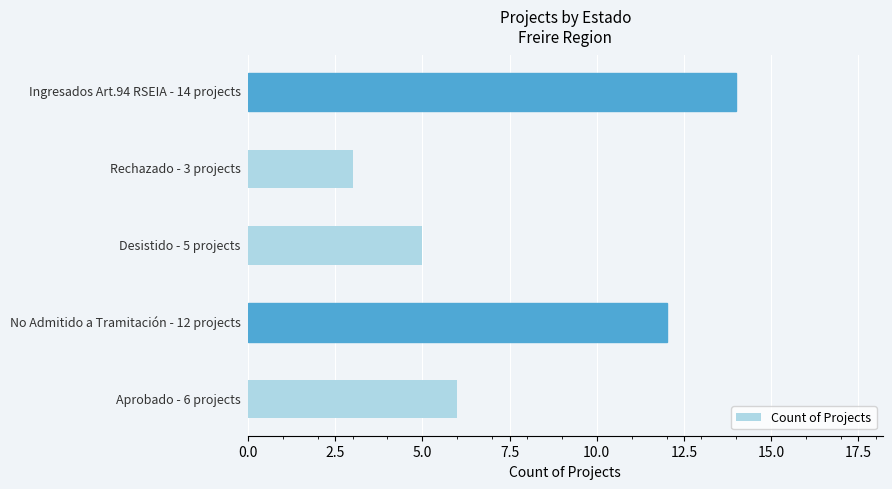

How many series are shown in this chart?

1